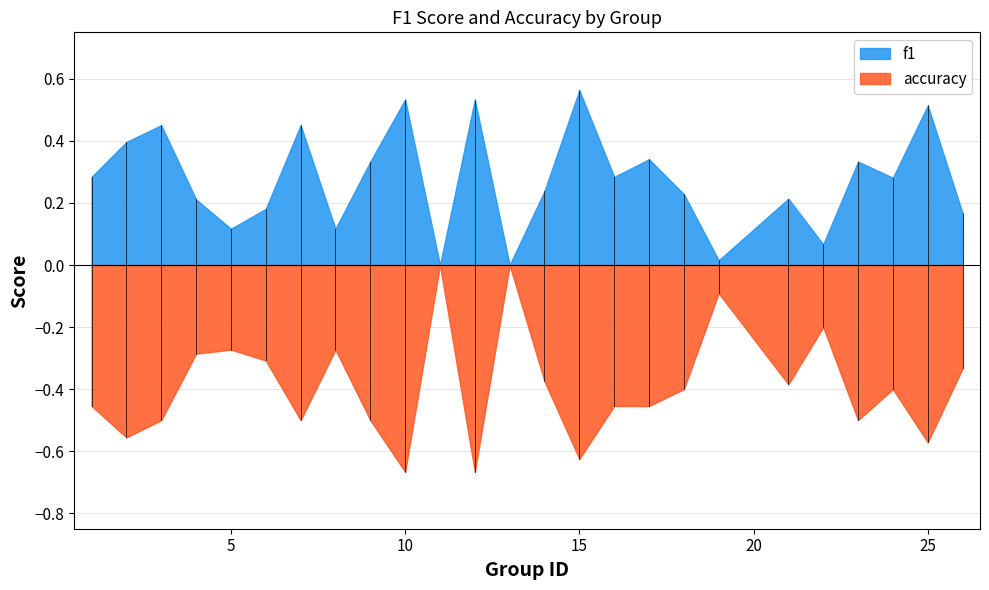

At which category does f1 reach its first local valley?

5